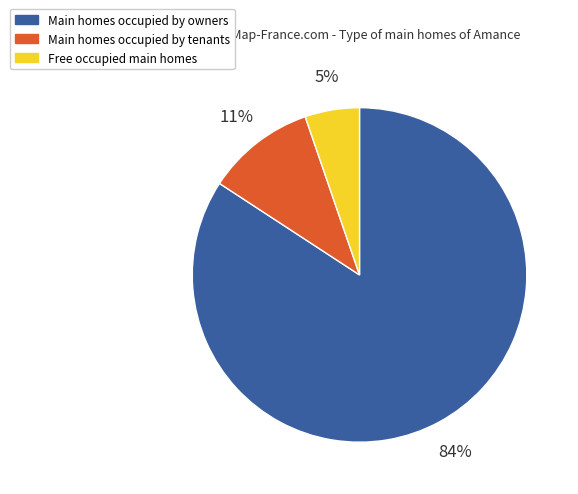

To the nearest percent, what percentage of the pie is Main homes occupied by tenants?

11%